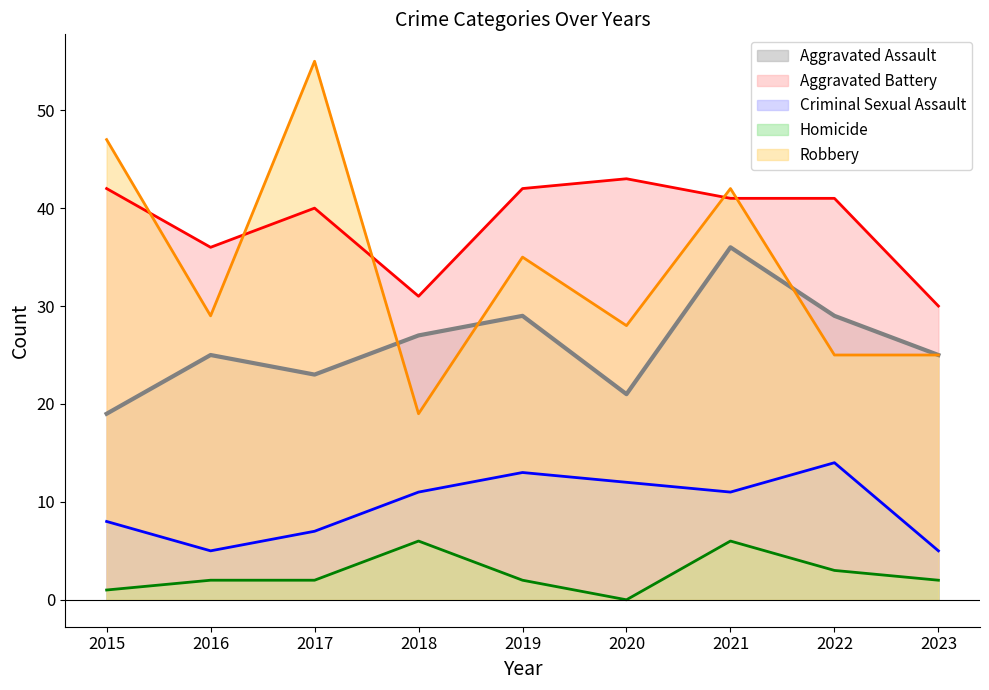

What is the approximate value of Aggravated Battery (line) at 2015, to the nearest 5?

40